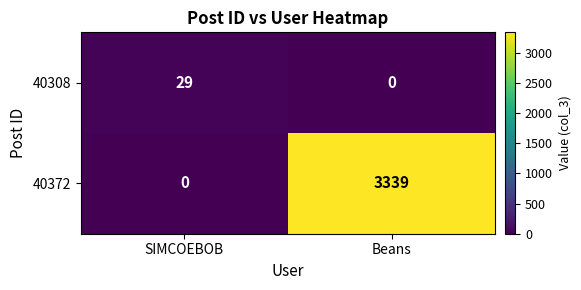

Count the number of categories in the chart.

2